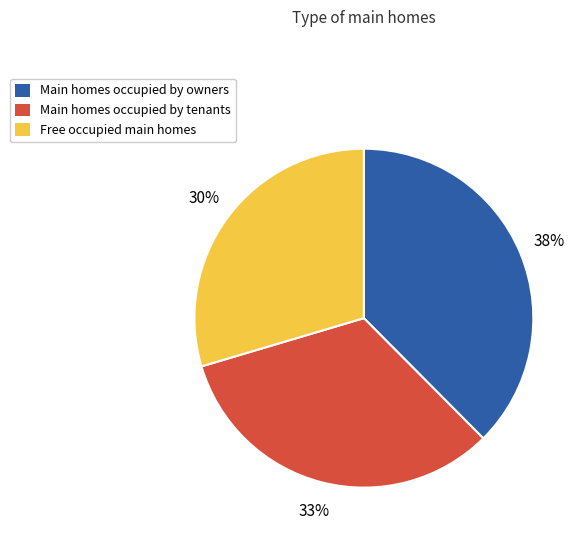

What percentage is the Free occupied main homes slice, to the nearest percent?

30%